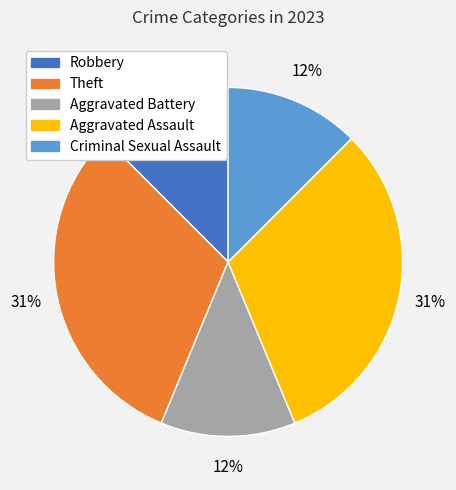

Is it true that Robbery is 1% of the pie?

False